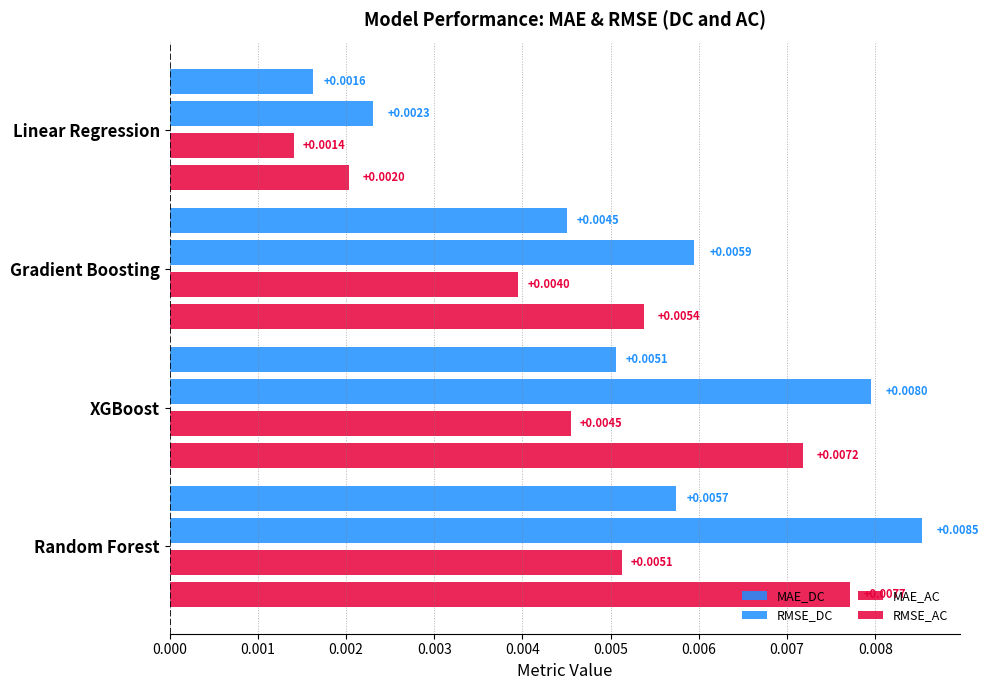

Count the number of categories in the chart.

4